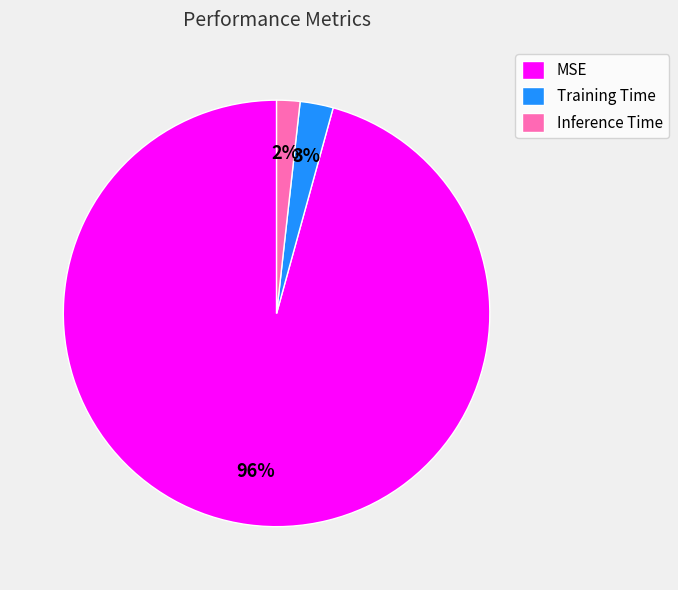

To the nearest percent, what portion does Inference Time represent?

2%